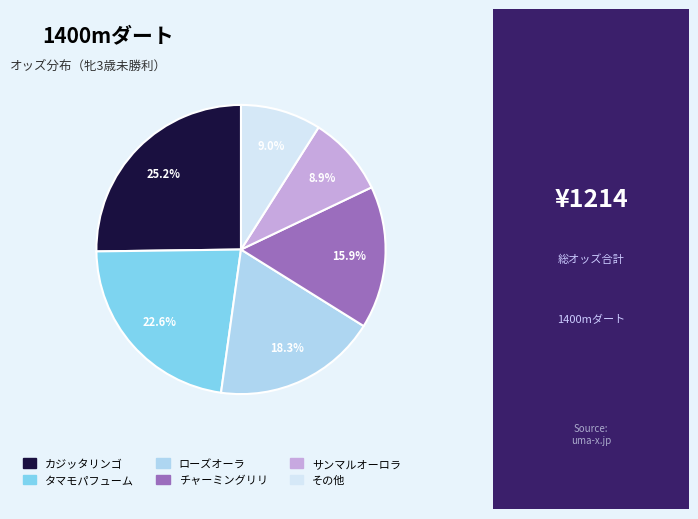

Is there a majority slice in this chart?

No